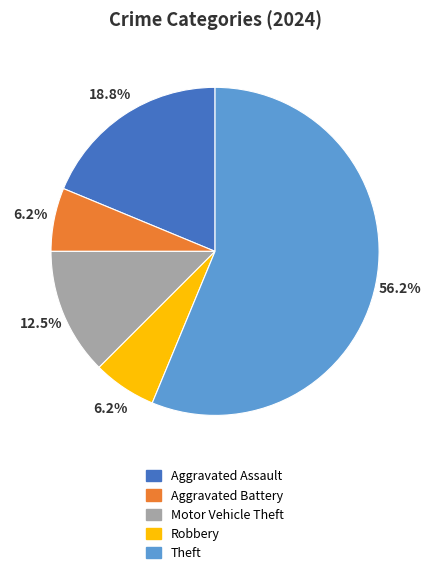

Is the sum of Theft and Motor Vehicle Theft greater than half?

Yes